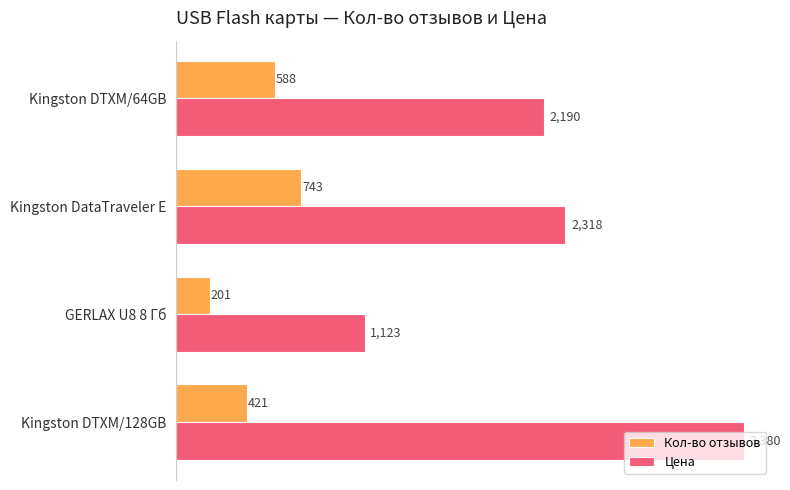

List the series in order of their peak value, highest first.

Цена, Кол-во отзывов